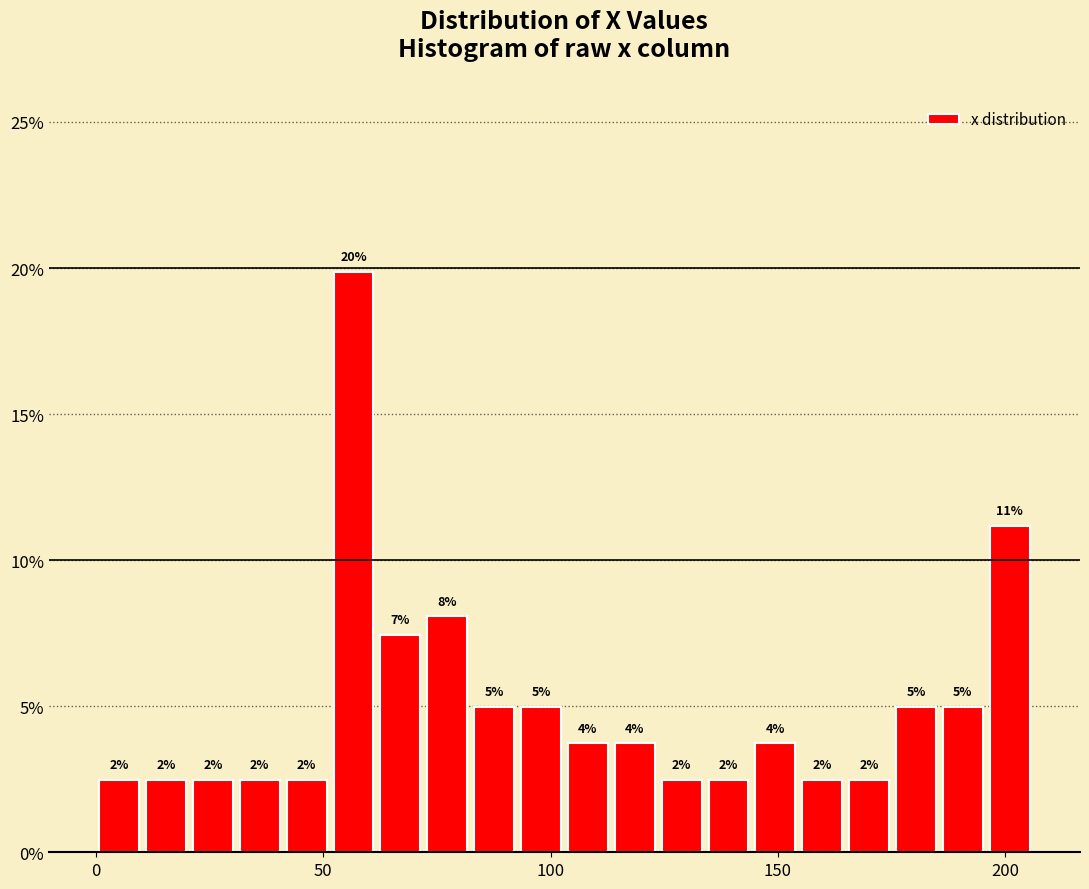

Around what value on the x-axis is the tallest bar? Give the approximate position of its centre, as read against the axis.

55